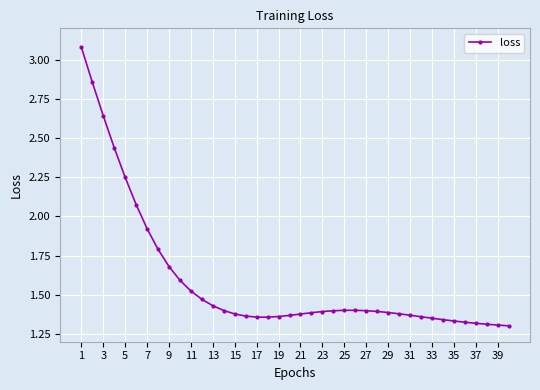

What is the sum of all values?

63.5